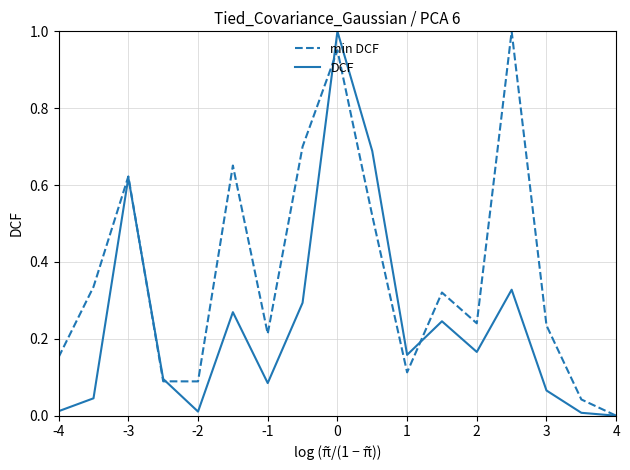

Is this an area chart (filled region under the line)?

No